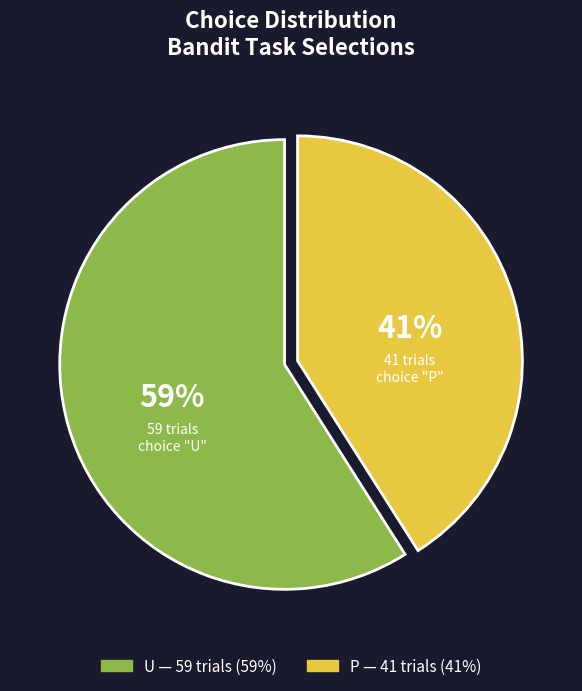

What is the largest slice in the pie chart?

U